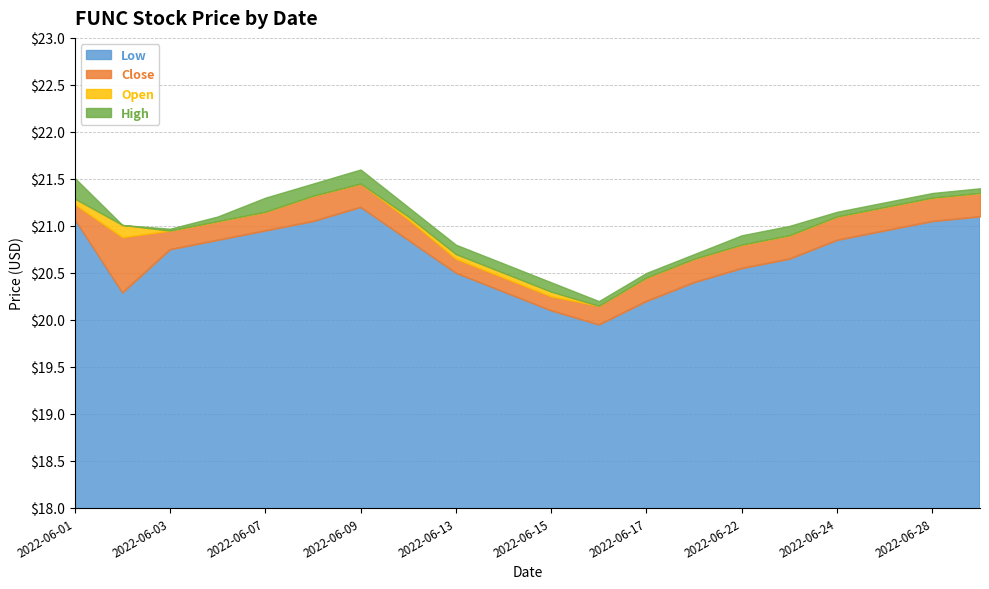

What is the maximum value for Low?

21.2